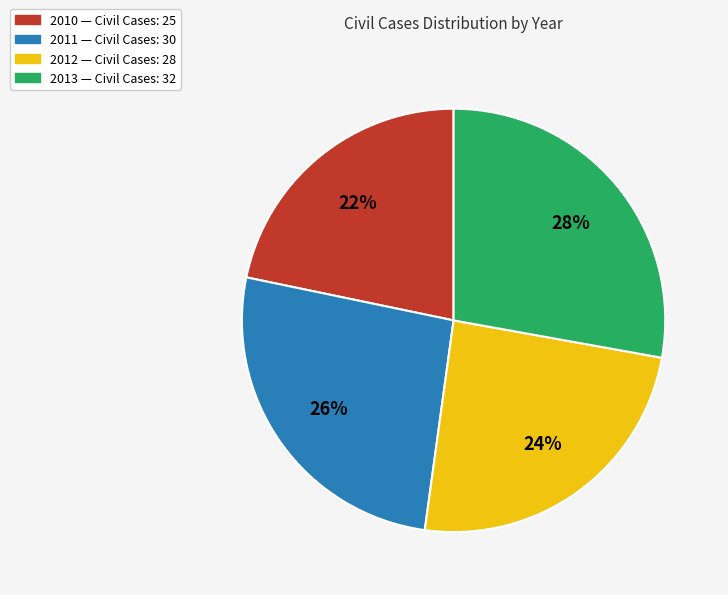

Approximately how many times larger is the value at 2013 compared to 2011?

1.1